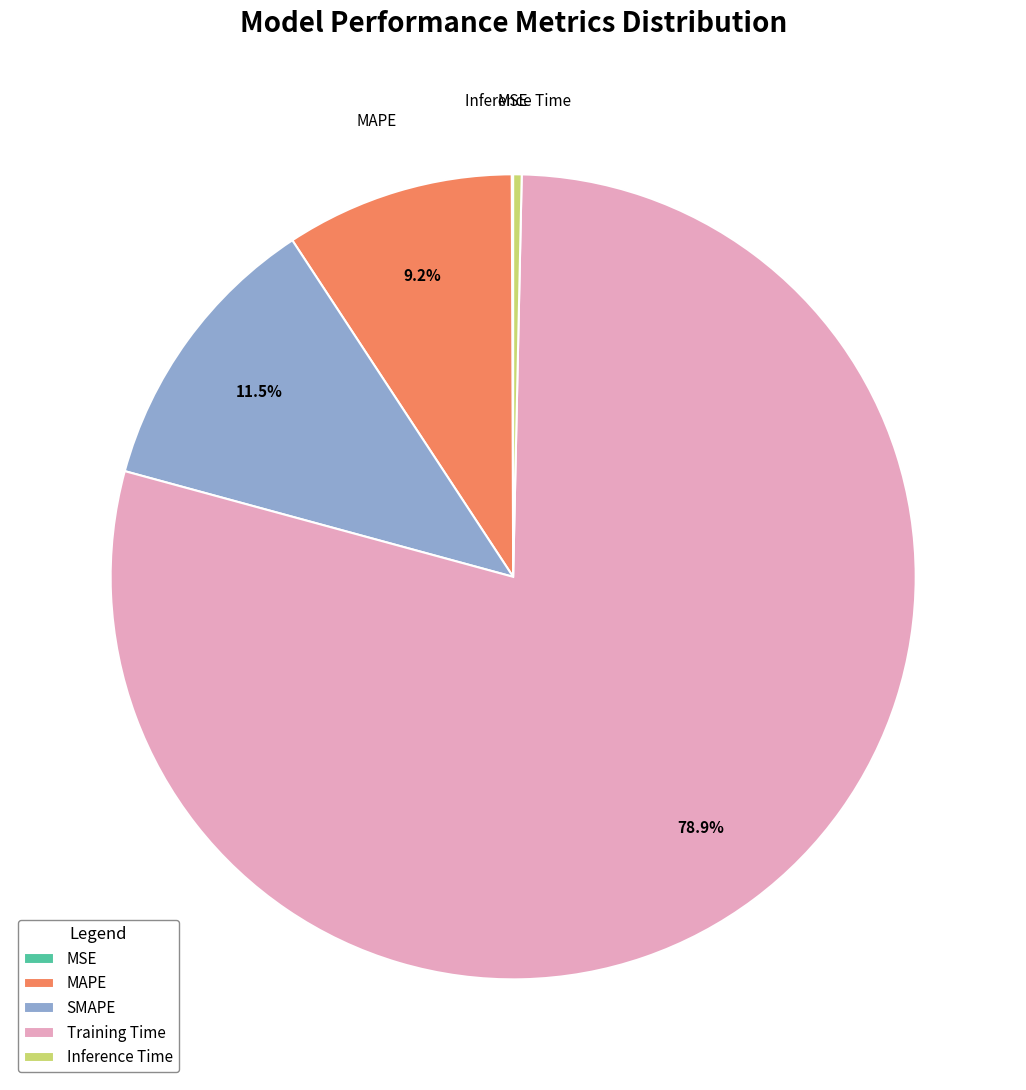

Which slice is the largest?

Training Time